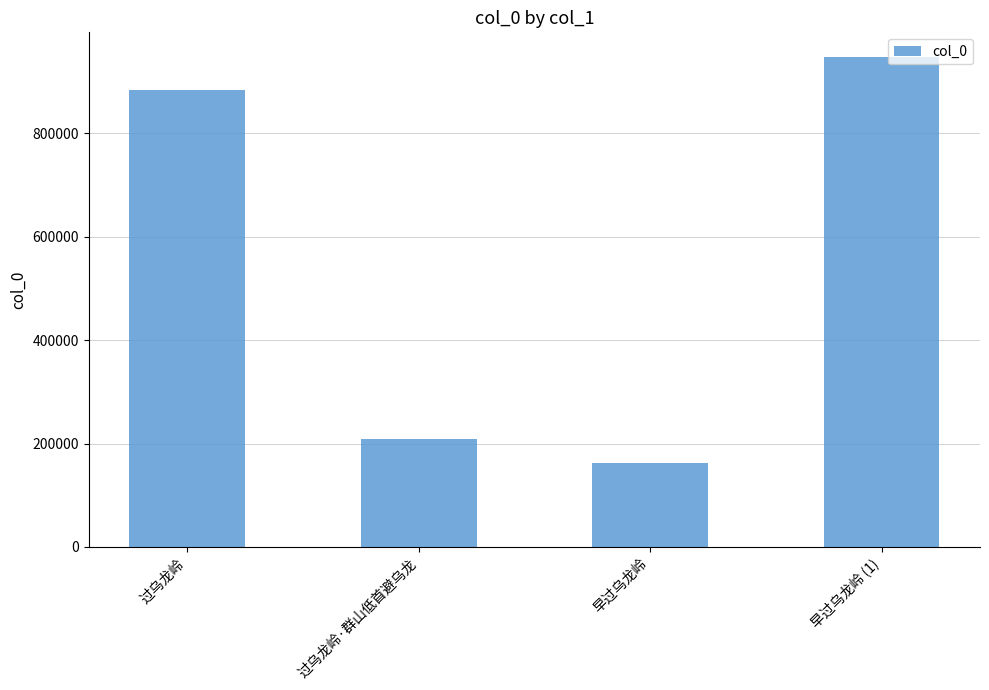

What is the label of the 4th bar from the right?

过乌龙岭